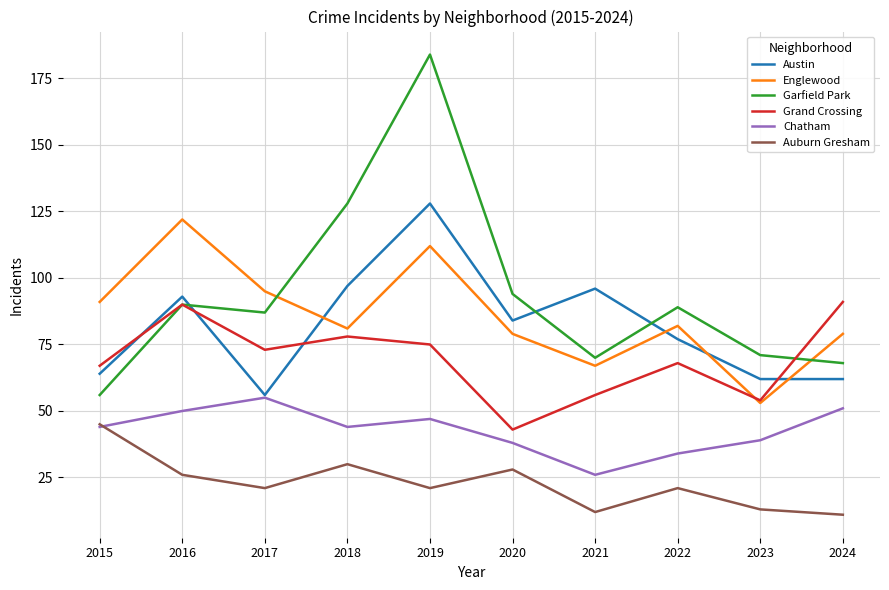

What is the highest value of the Grand Crossing series?

91